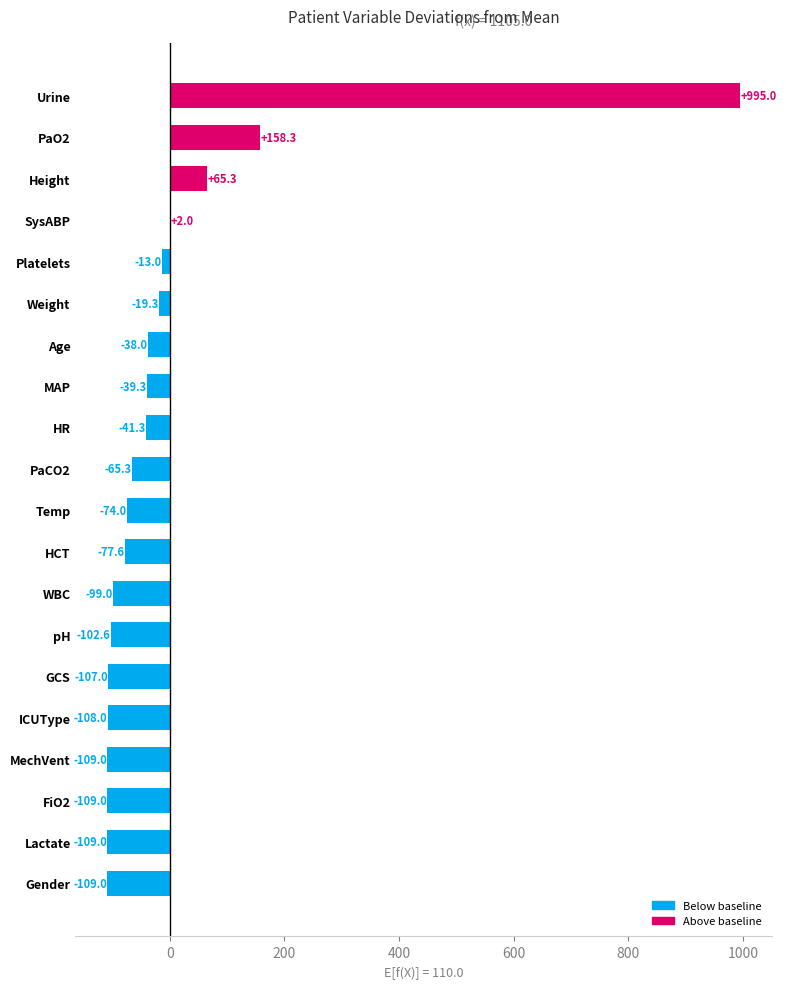

The value at WBC is -41.0. True or false?

False